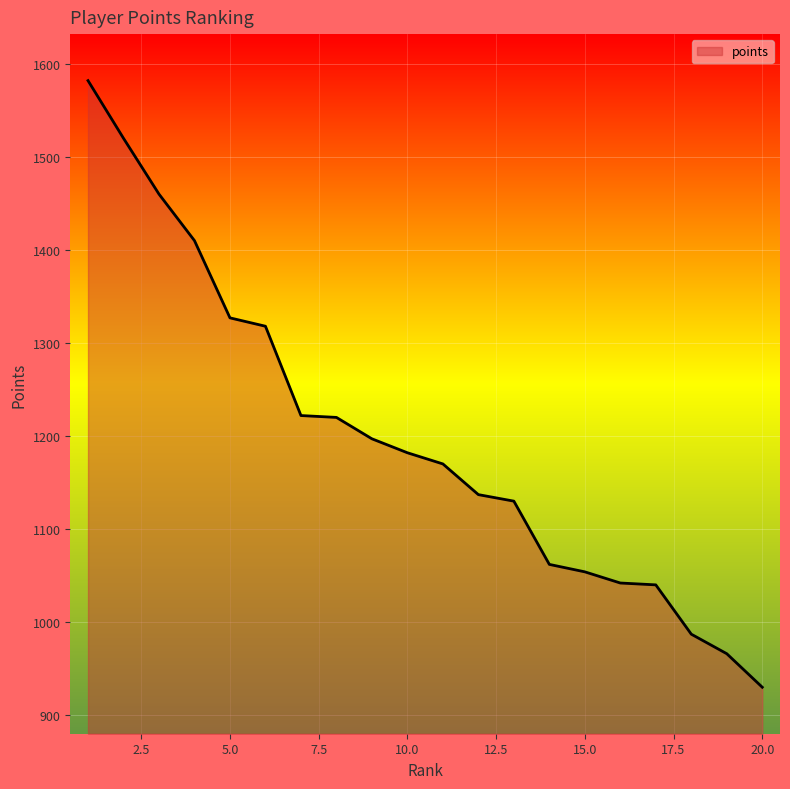

True or false: the data has more than 1 interior local peaks.

False